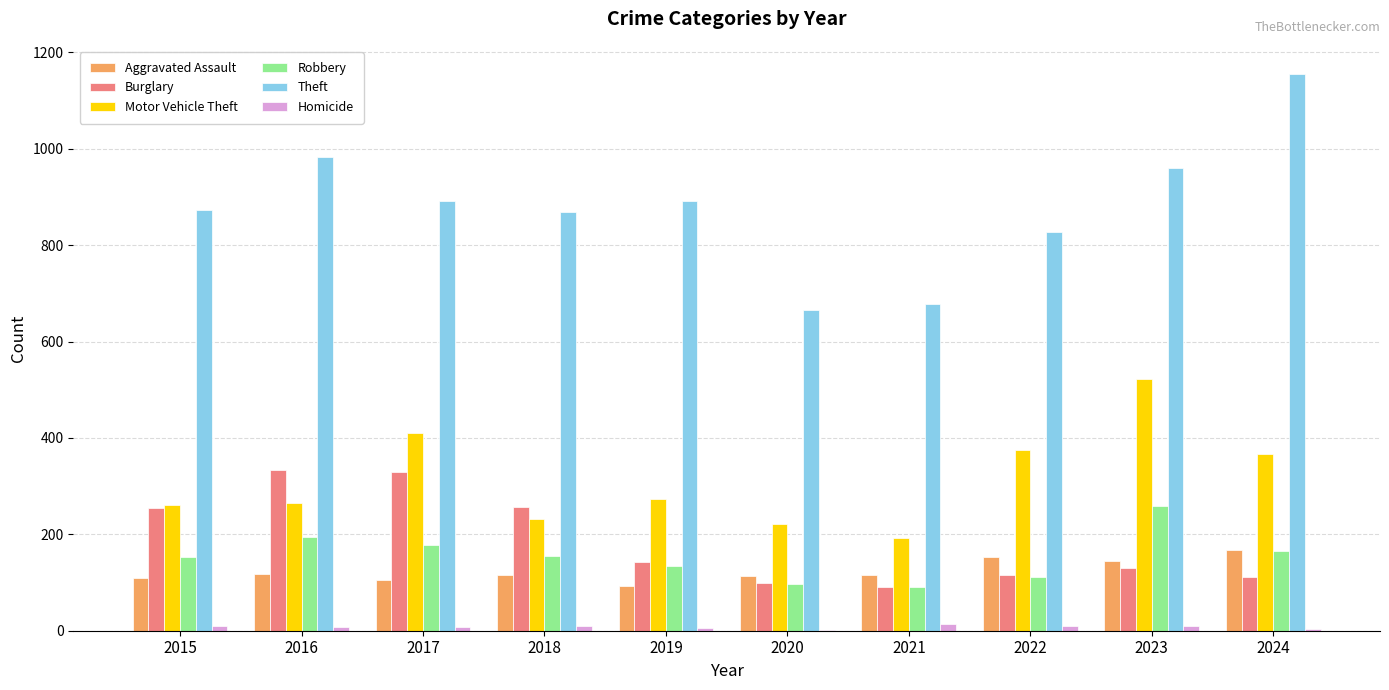

Is it true that Motor Vehicle Theft equals 85 at 2021?

False